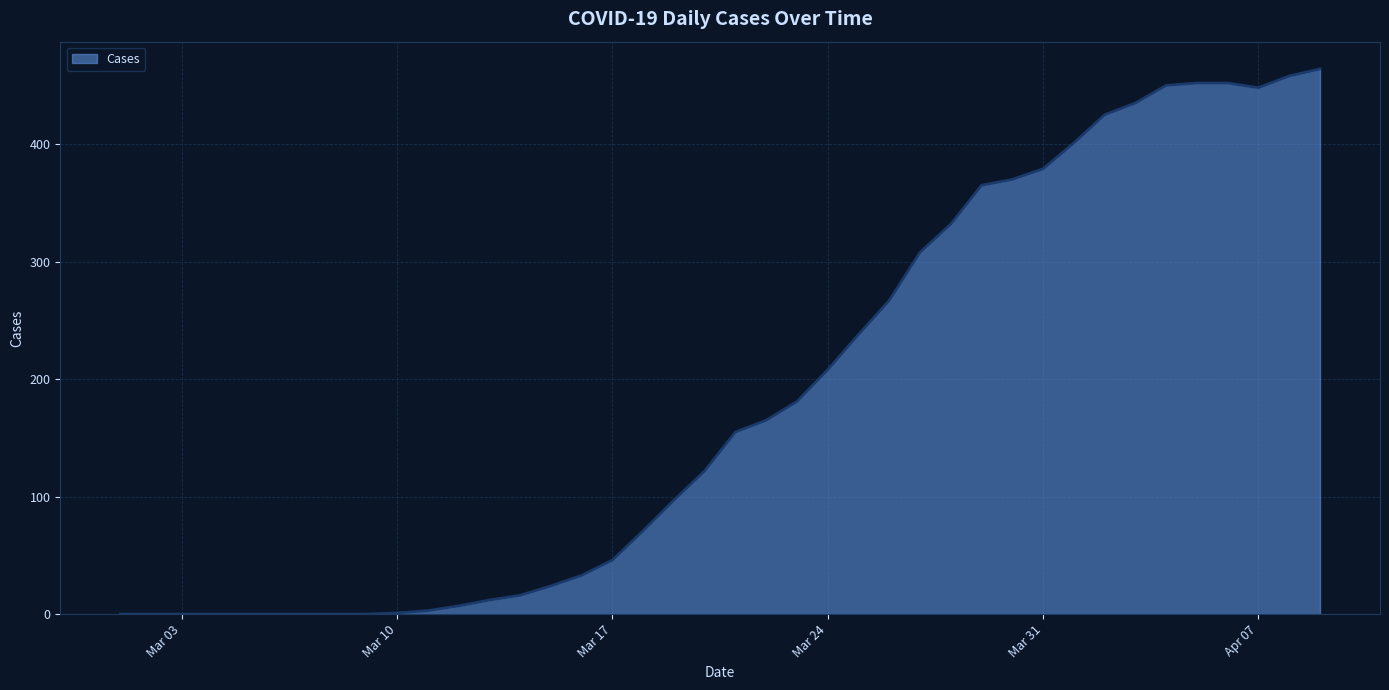

What is the difference between the maximum and minimum values?

464